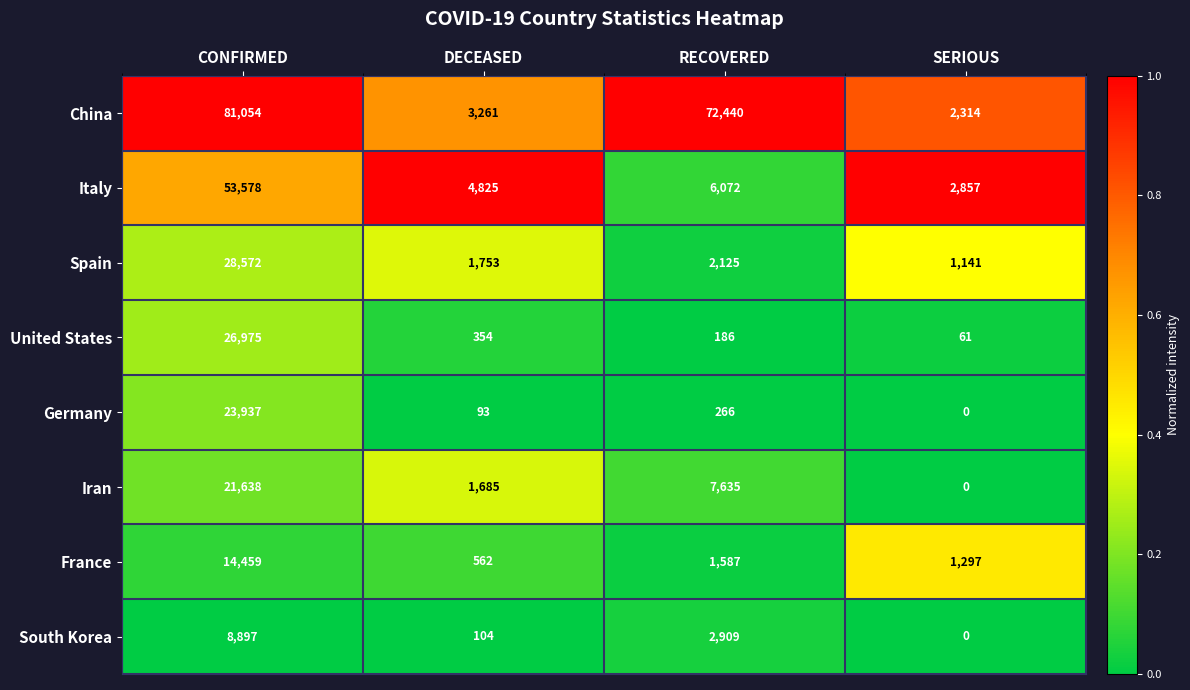

What is the total value across all series at RECOVERED?

93220